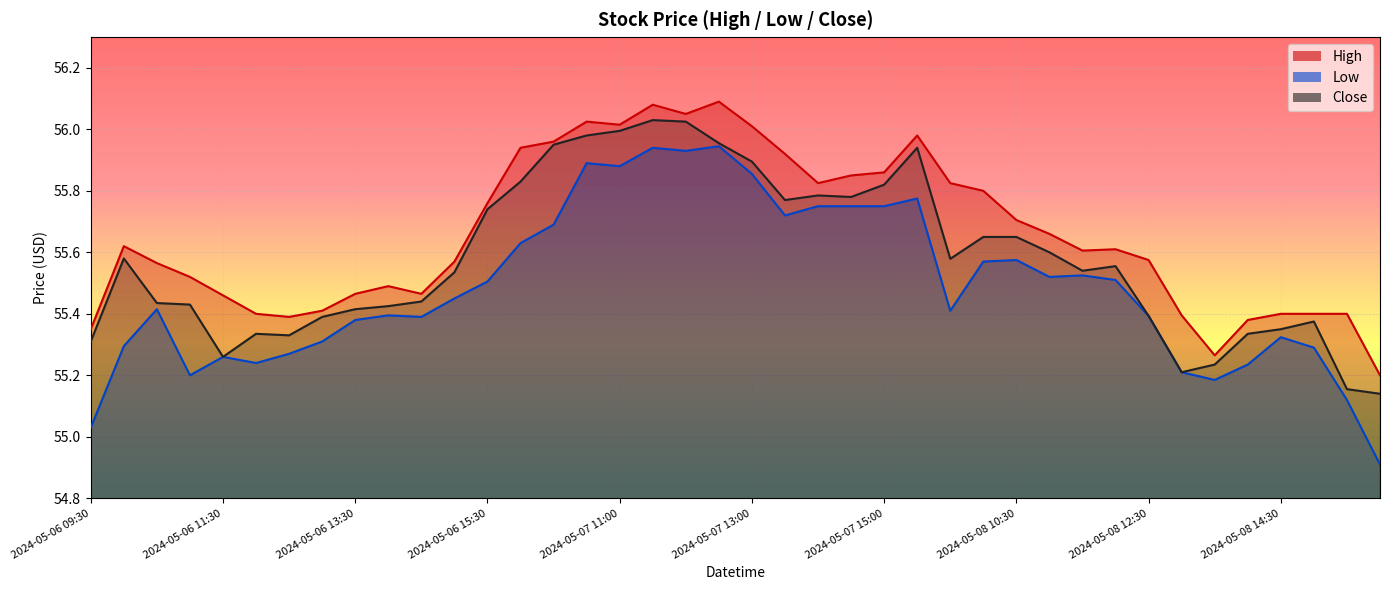

At which label is Close closest to 55?

2024-05-09 09:30